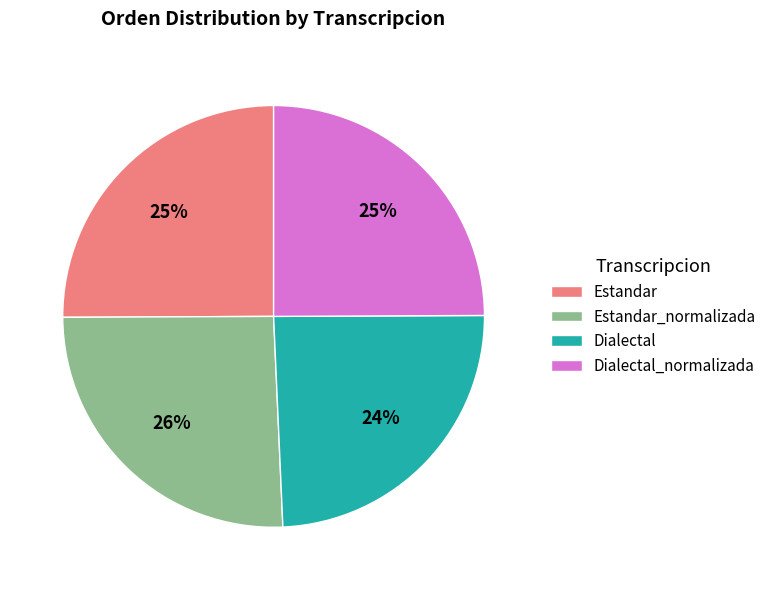

To the nearest percent, what is the average slice percentage?

25%